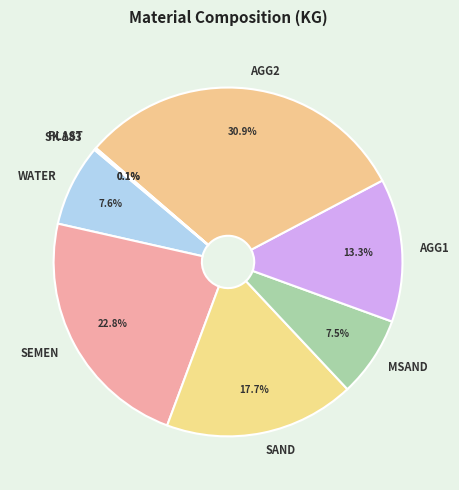

What percentage is NOT represented by WATER?

92.4%